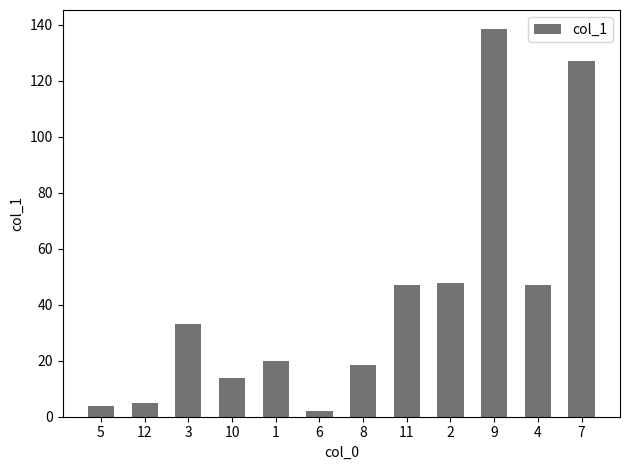

True or false: the data shows 54.1 at 3.

False